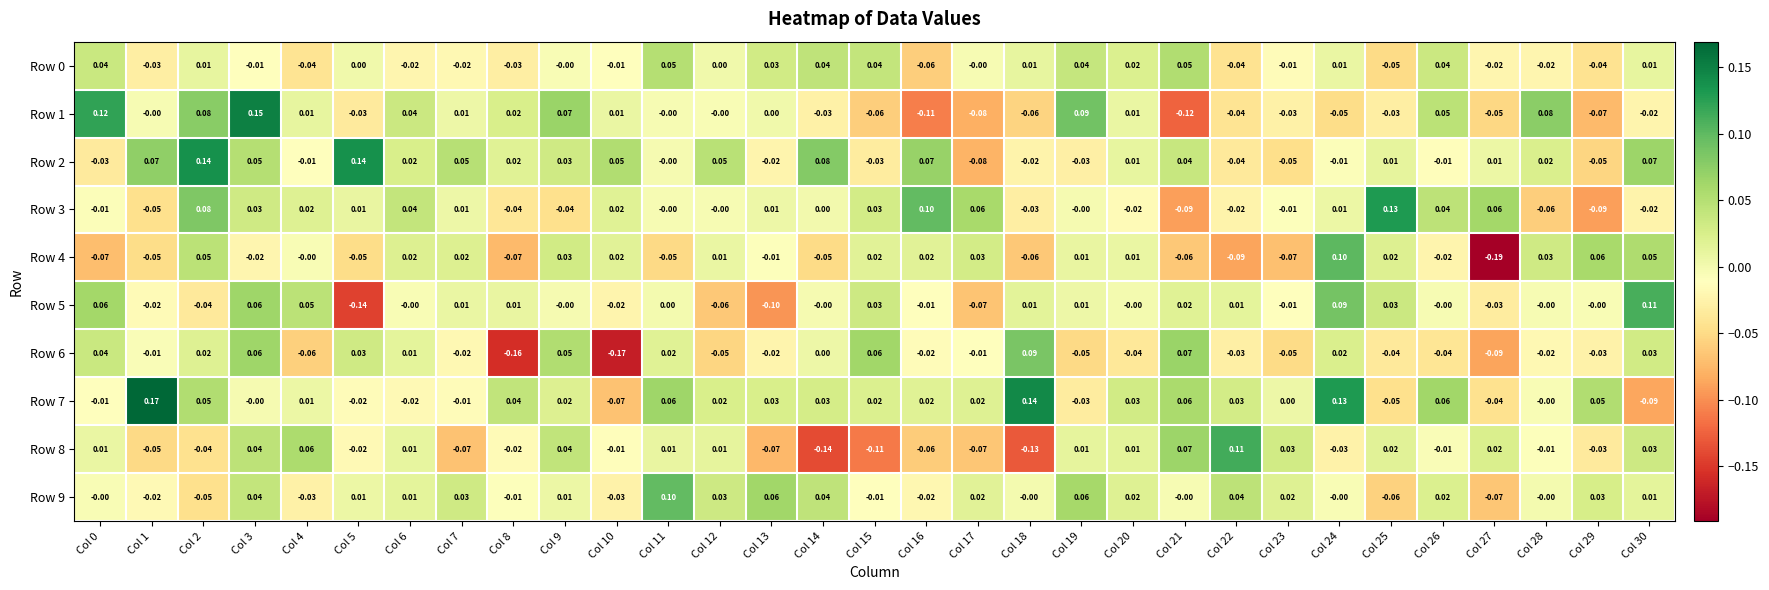

Is the value of Row 4 at Col 22 greater than the value of Row 0 at Col 1?

No